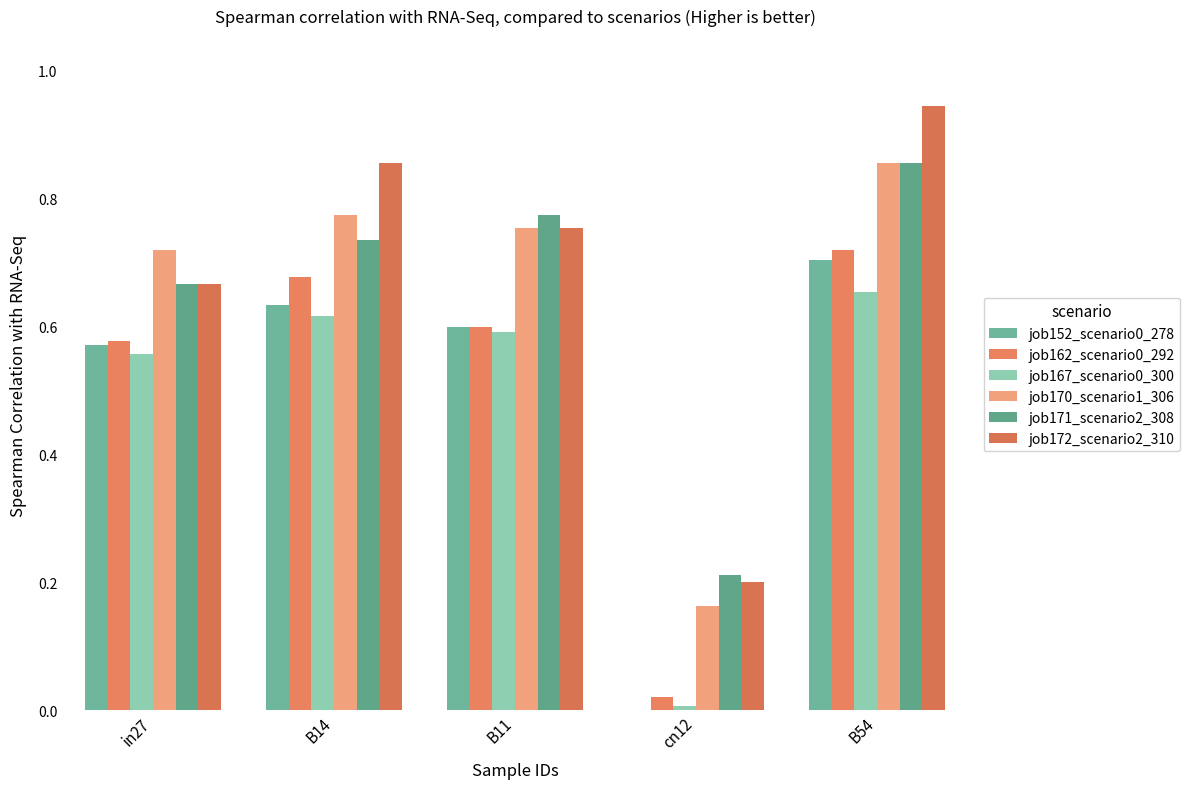

What is the label of the 3rd bar from the left?

B11